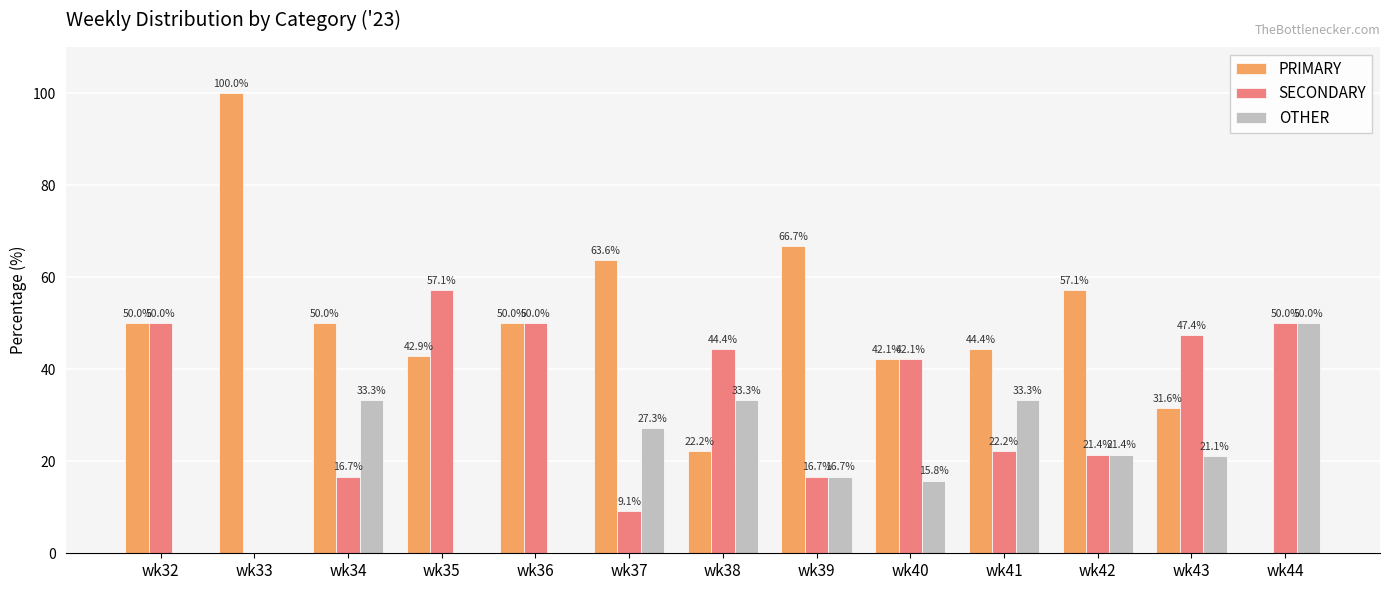

Which series has the largest range (max minus min)?

PRIMARY